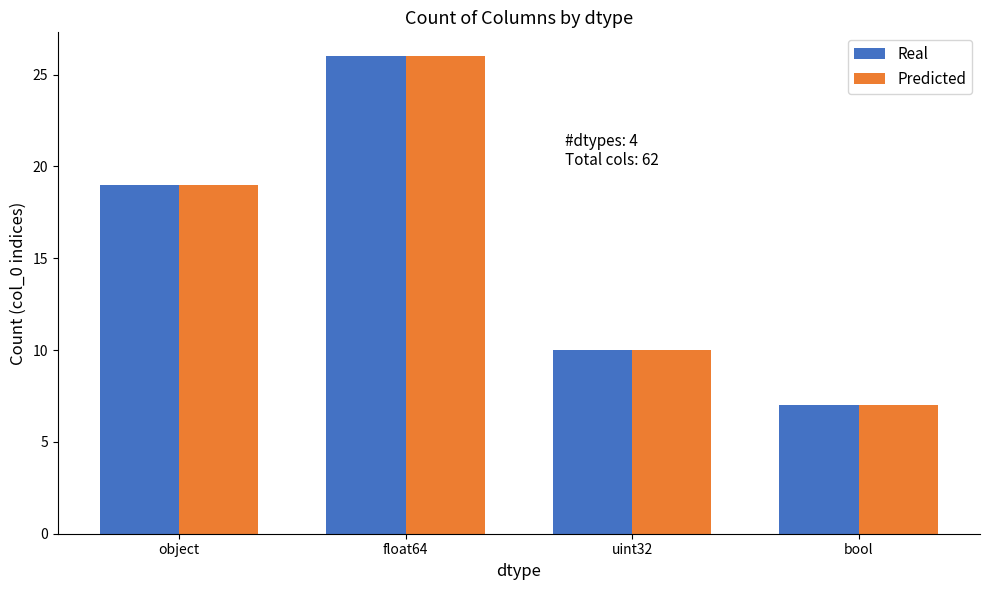

Is it true that Real equals 10 at uint32?

True